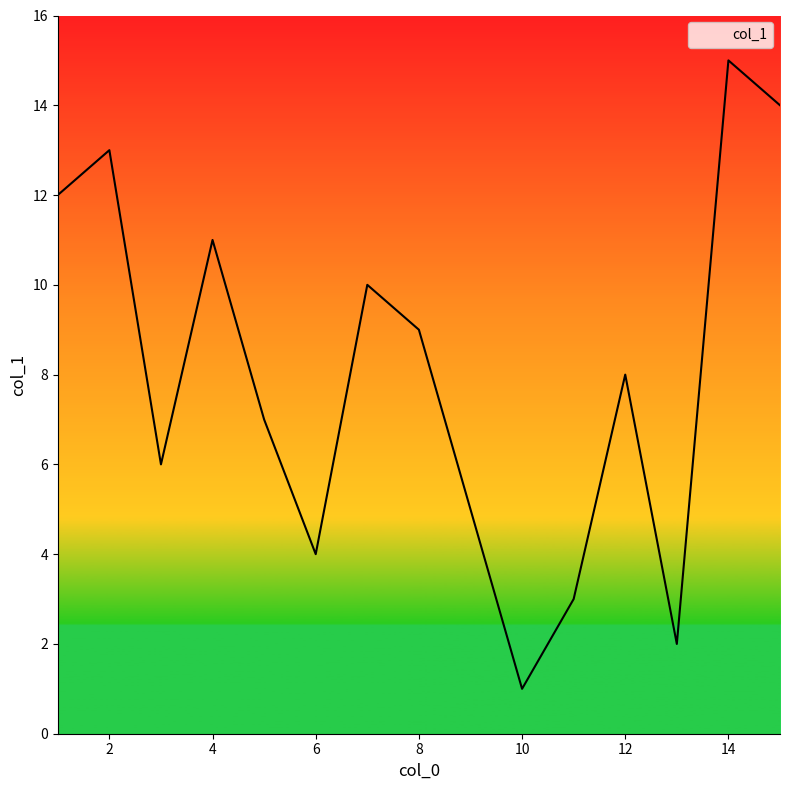

What is the difference between the maximum and minimum values?

14